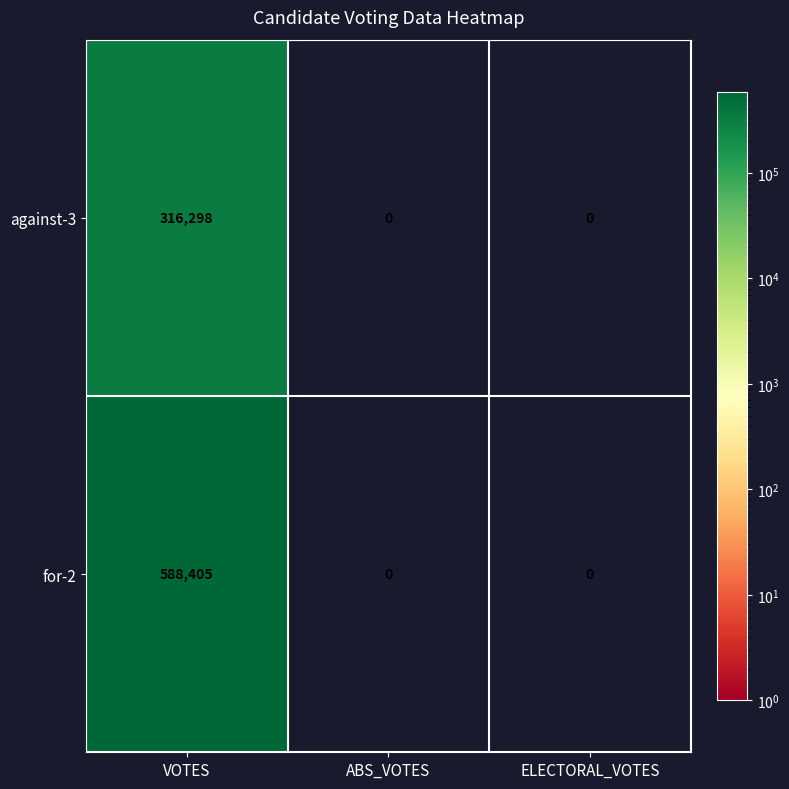

Count the number of categories in the chart.

3